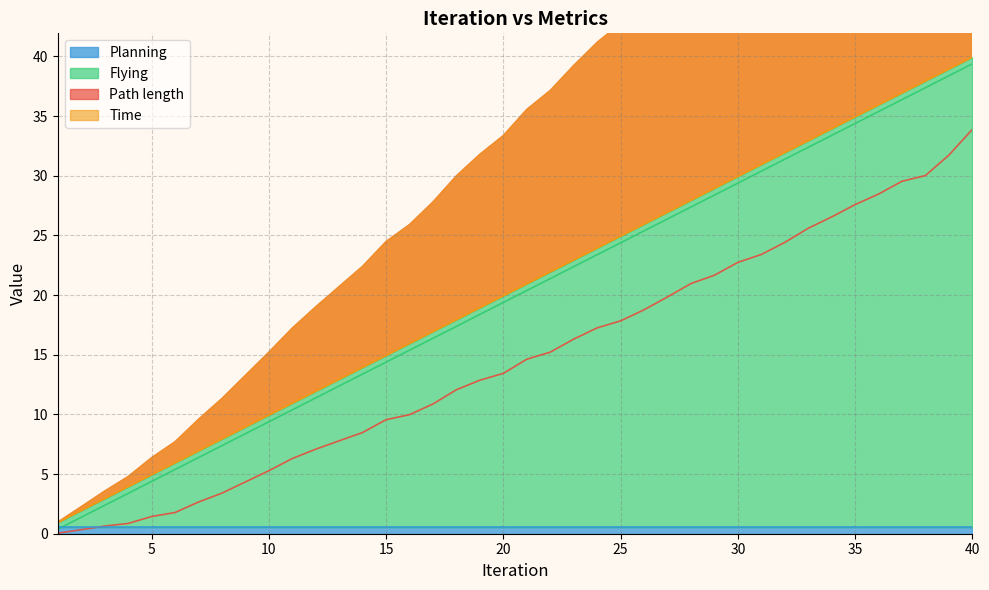

True or false: Path length and Flying intersect in this chart.

False